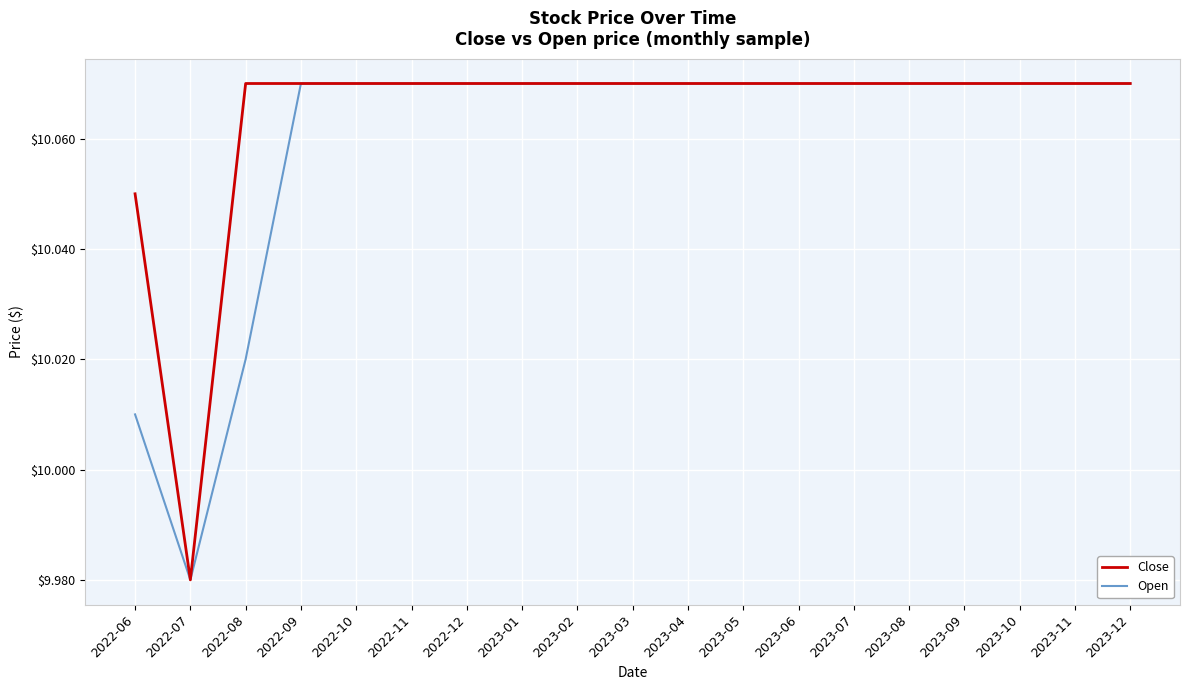

How many Close values are between 10 and 11?

18